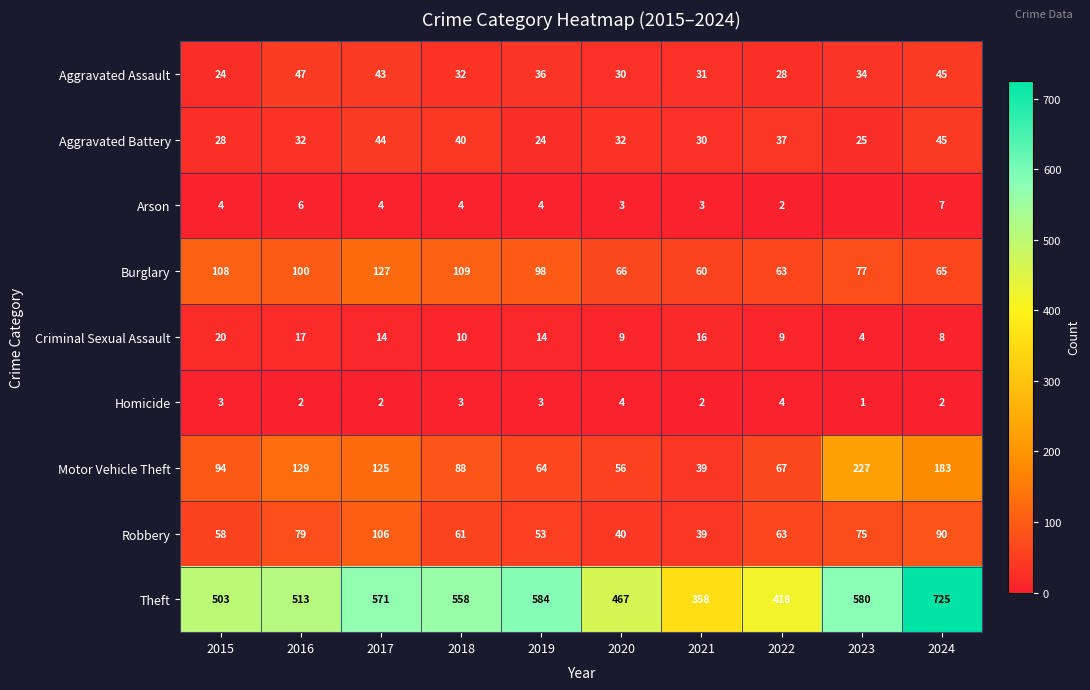

What is the spread (max minus min) of values at 2023?

580